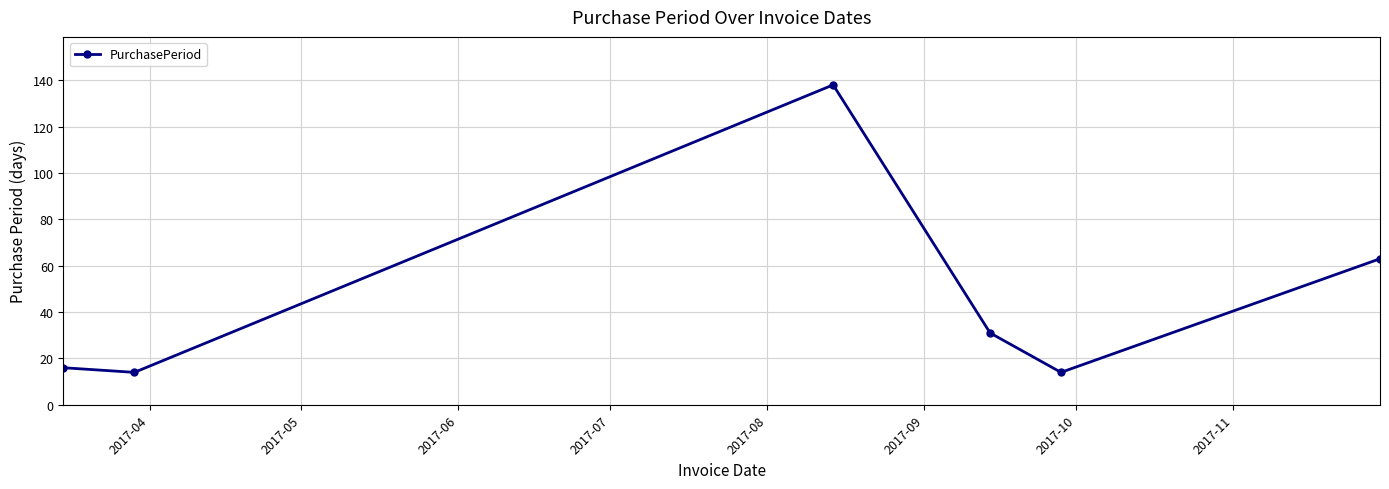

What is the sum of all values?

276